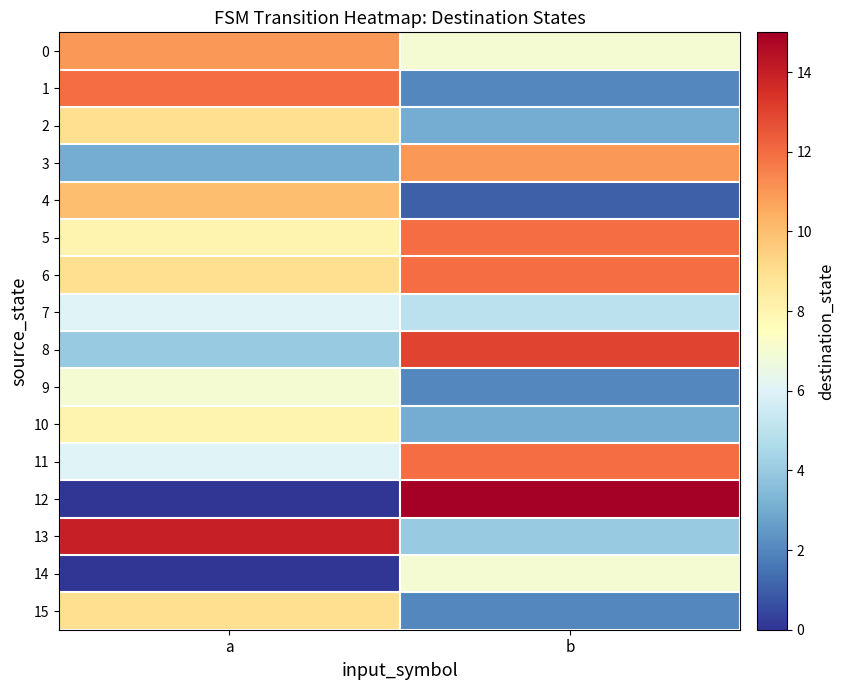

Reading left to right, transcribe all the data shown in this chart.

0: a=11	b=7
1: a=12	b=2
2: a=9	b=3
3: a=3	b=11
4: a=10	b=1
5: a=8	b=12
6: a=9	b=12
7: a=6	b=5
8: a=4	b=13
9: a=7	b=2
10: a=8	b=3
11: a=6	b=12
12: a=0	b=15
13: a=14	b=4
14: a=0	b=7
15: a=9	b=2